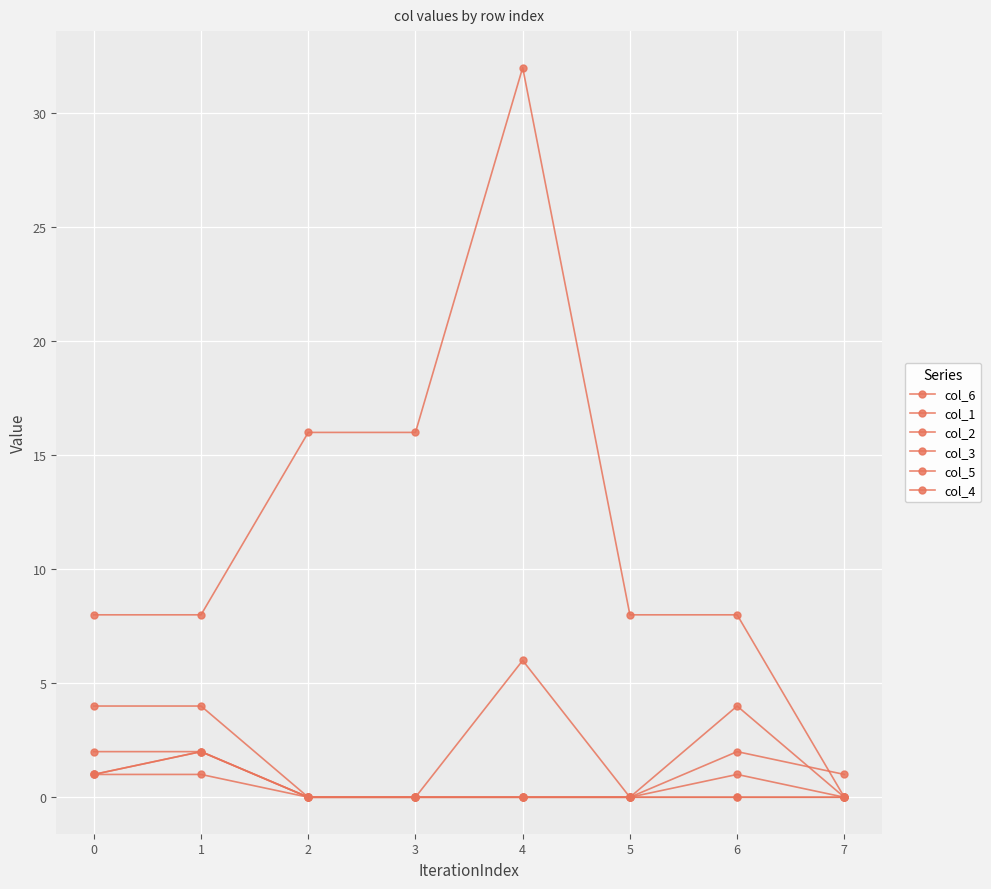

The col_5 series shows 2 at 5. True or false?

False